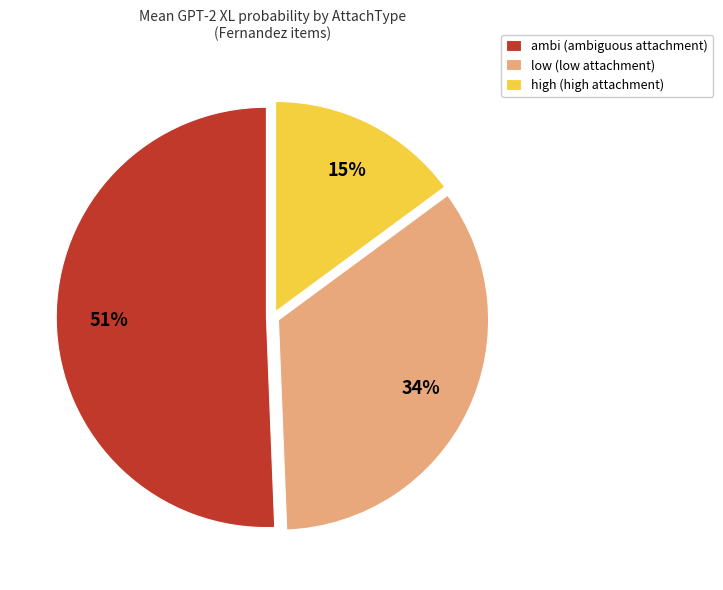

To the nearest percent, what portion does low (low attachment) represent?

34%